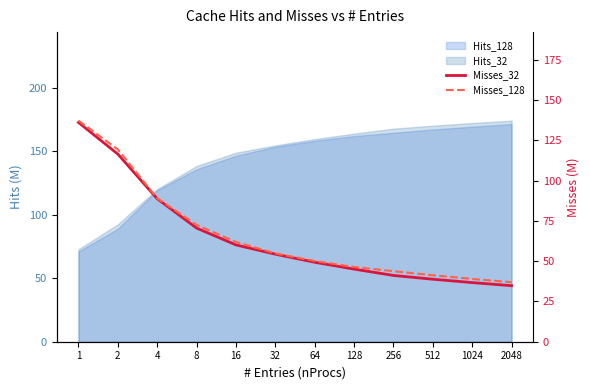

Which label corresponds to the largest value in the chart?

1